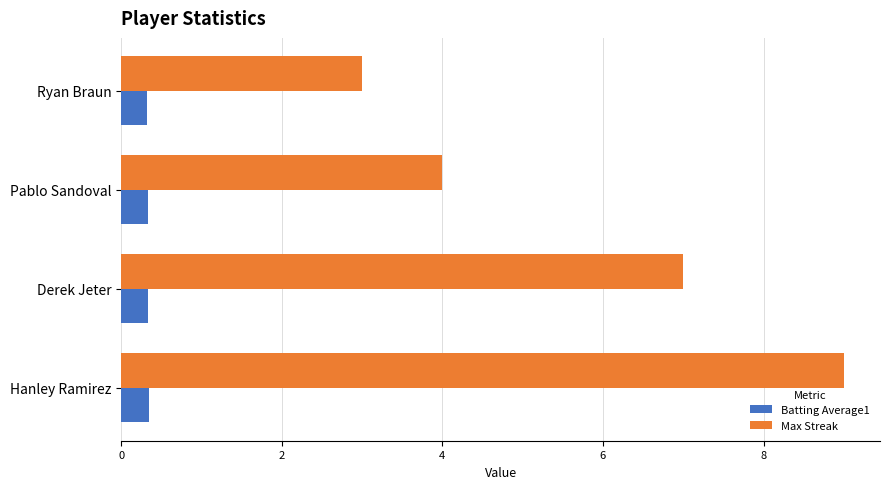

What is the highest value of the Batting Average1 series?

0.3